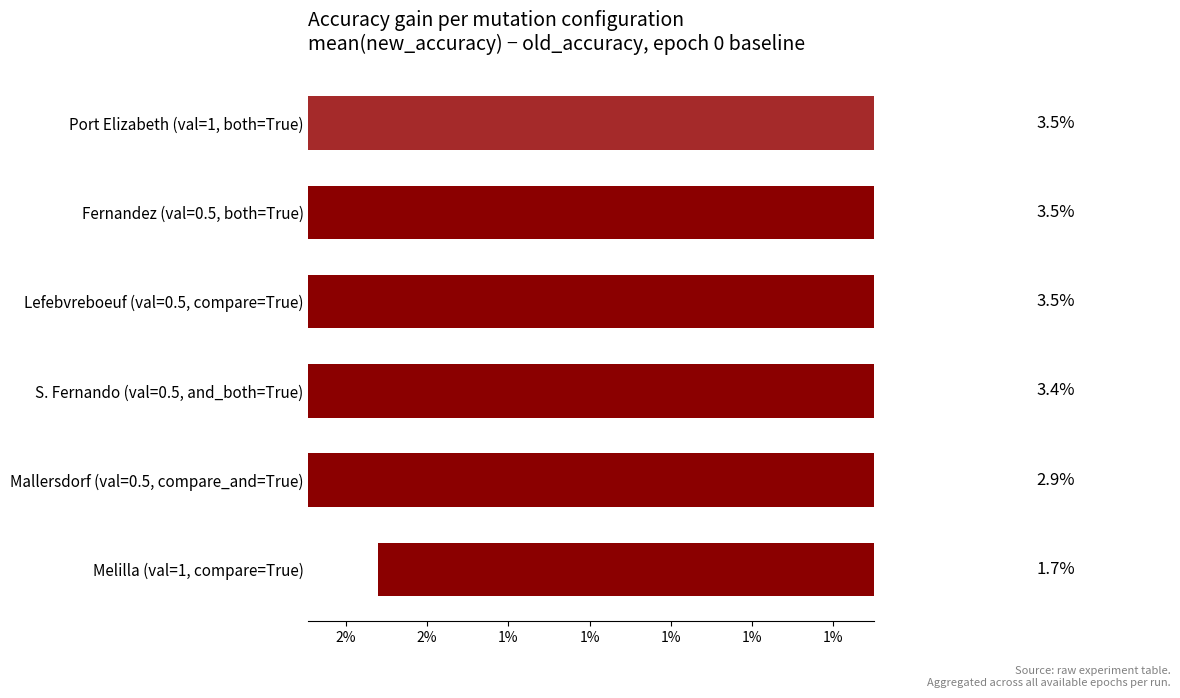

Are the bars horizontal?

Yes